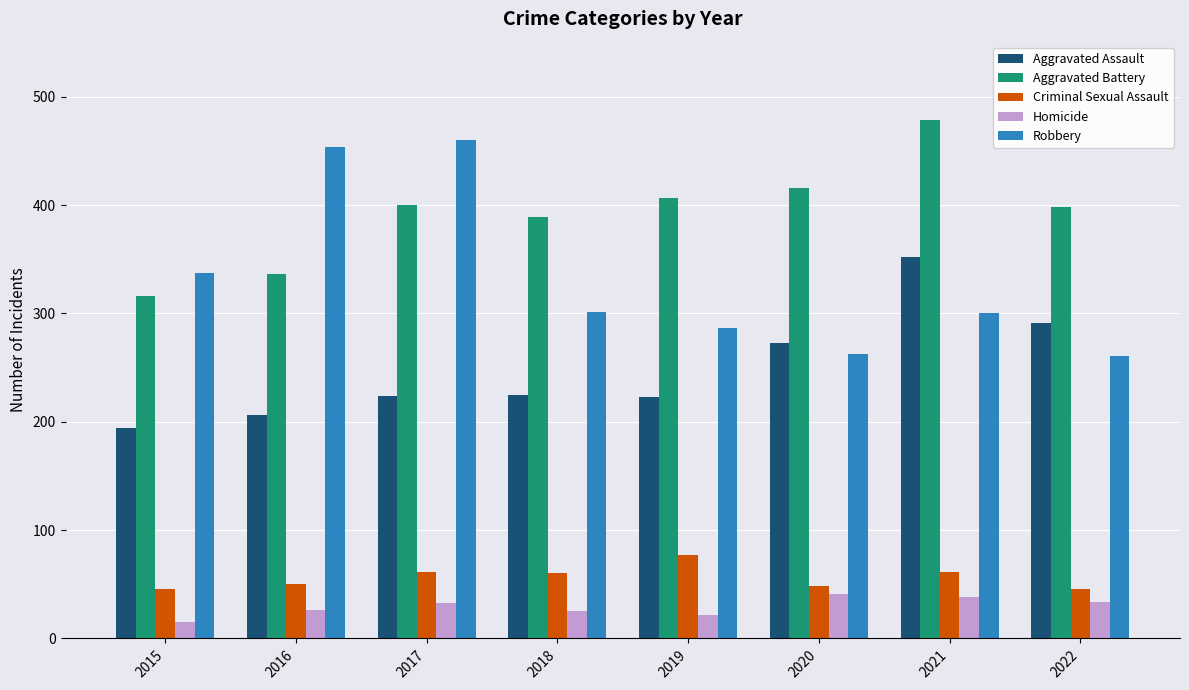

What is the spread (max minus min) of values at 2022?

364